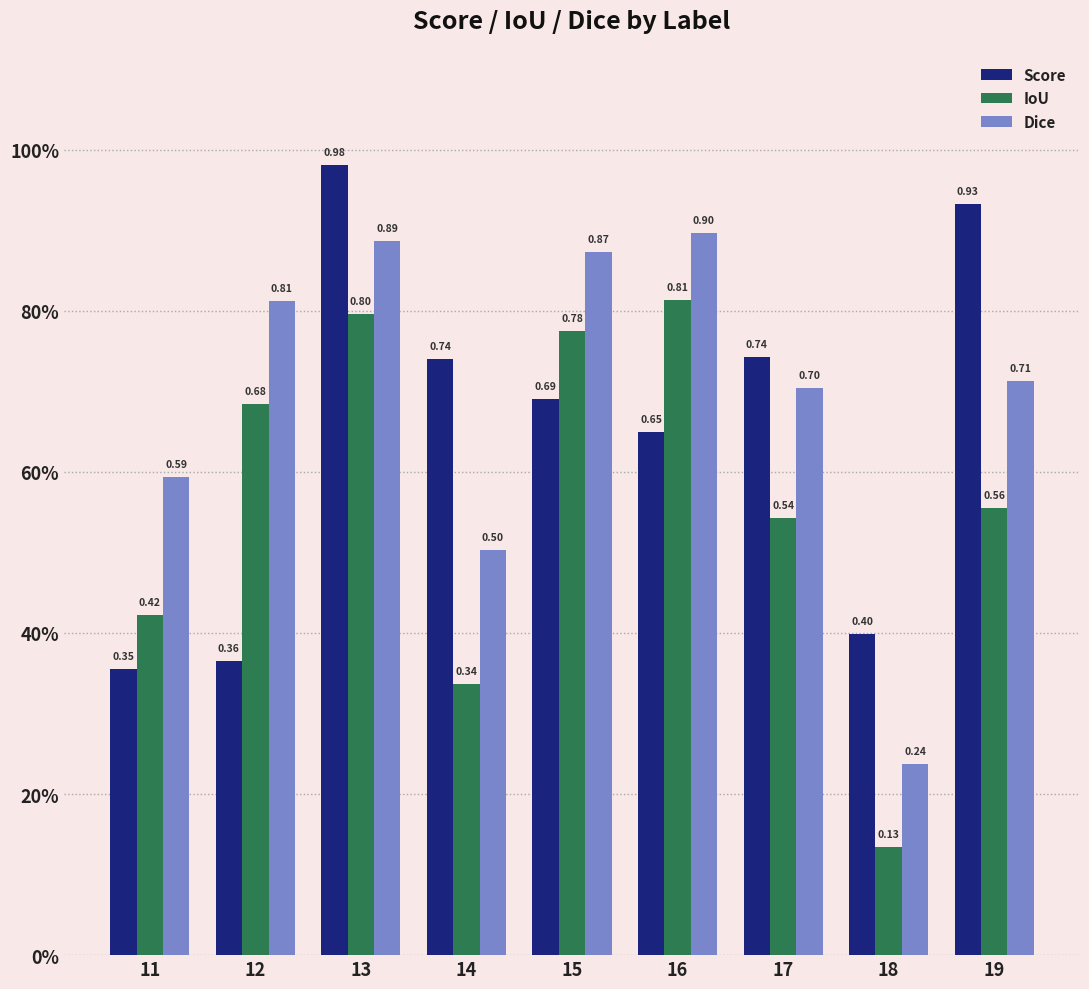

What is the sum of all IoU values?

5.1